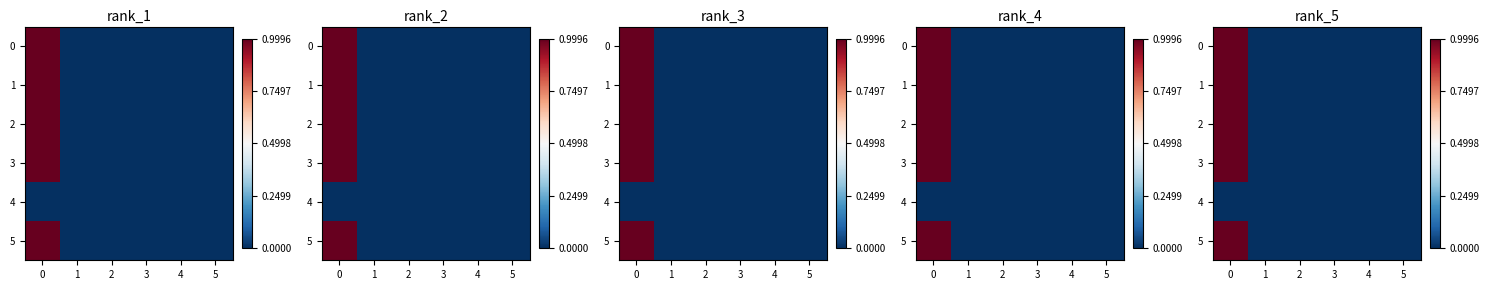

Which has a higher value, 4 or 2?

4